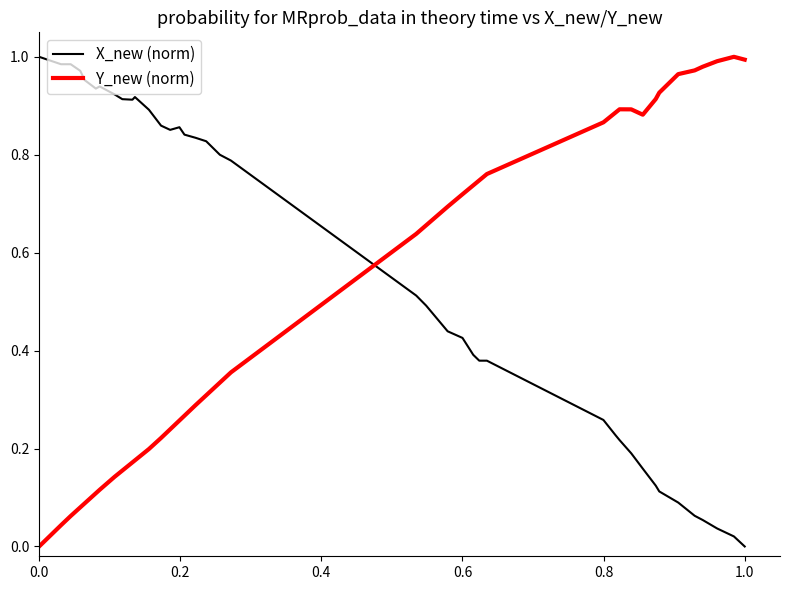

Rank the series by their average value, from highest to lowest.

X_new (norm), Y_new (norm)